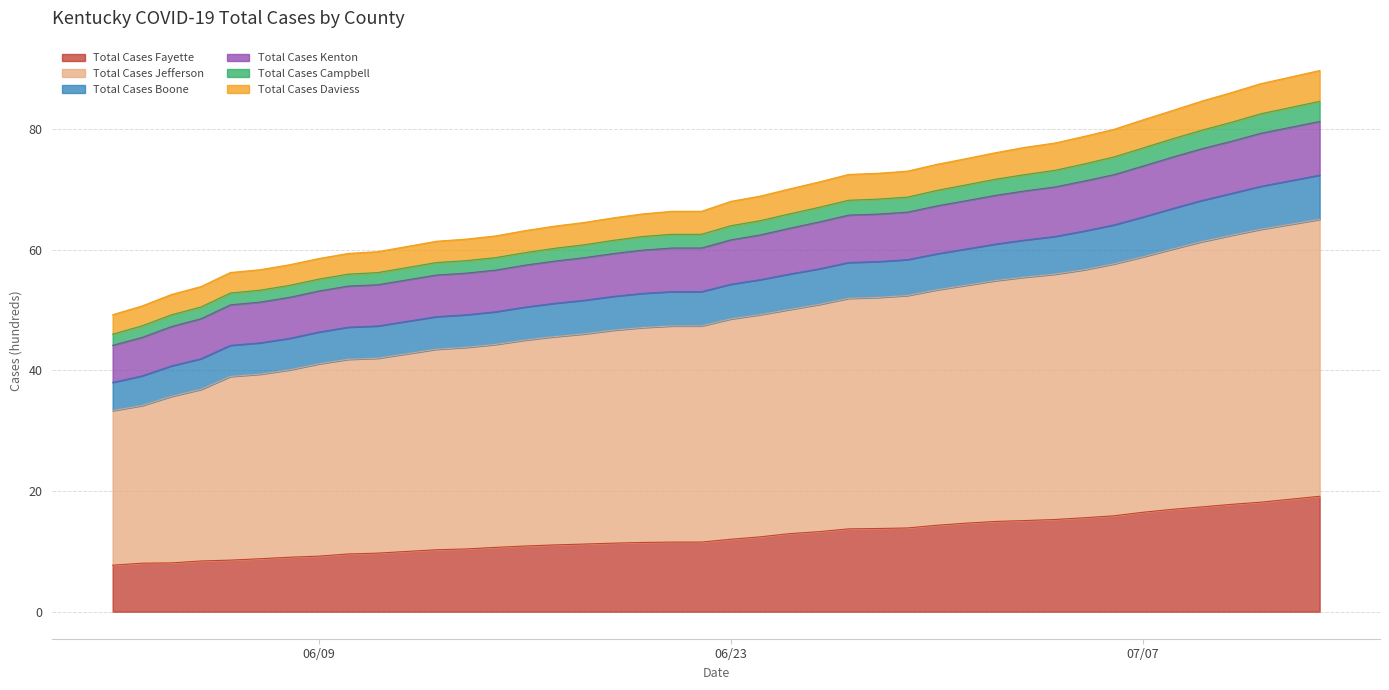

How many values in the Total Cases Jefferson series exceed 48?

20